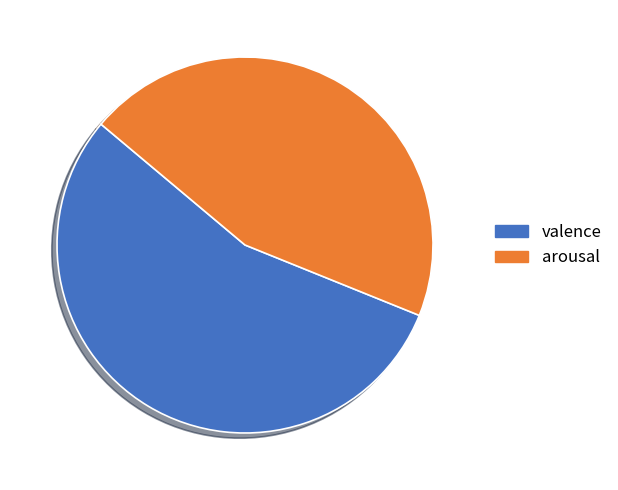

Does arousal represent more than half of the total?

No